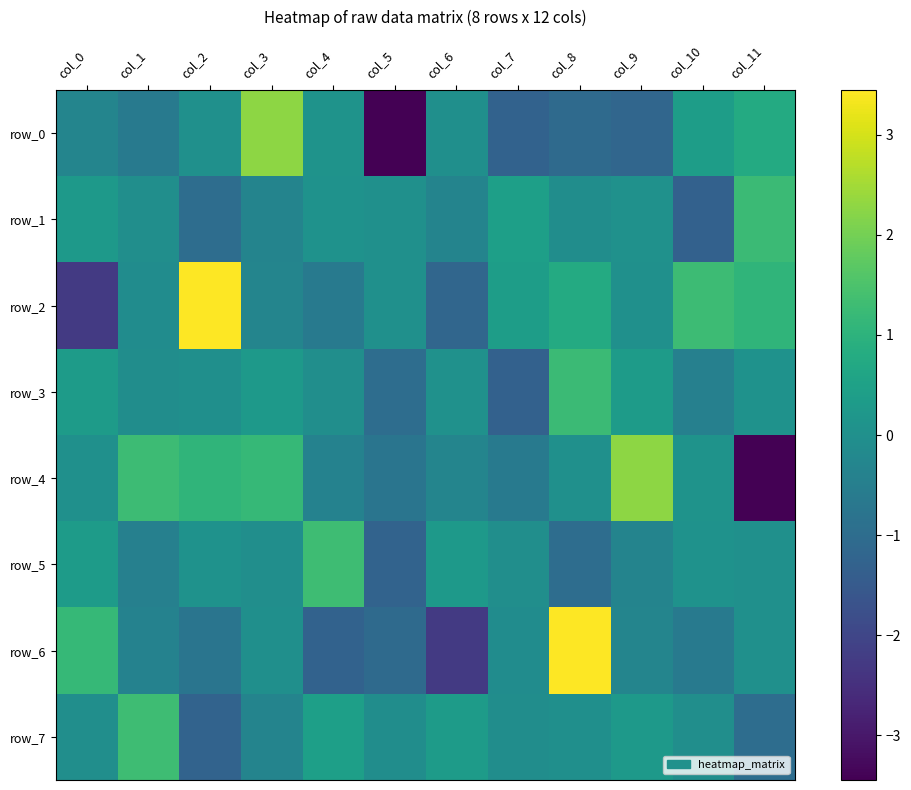

What value does the row_5 series have at col_9?

-0.3